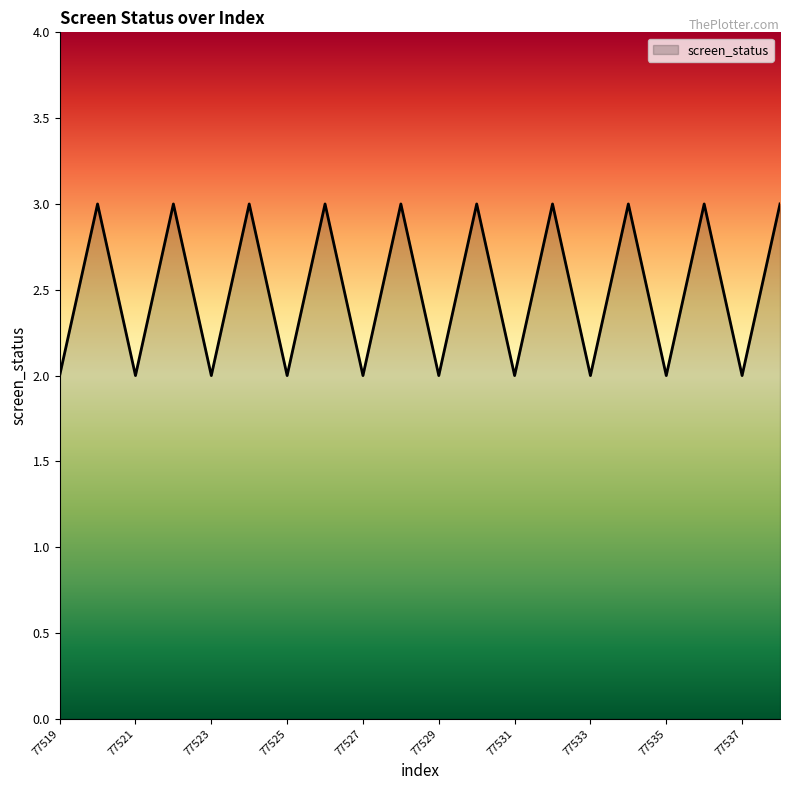

Reading left to right, transcribe all the data shown in this chart.

2	3	2	3	2	3	2	3	2	3	2	3	2	3	2	3	2	3	2	3